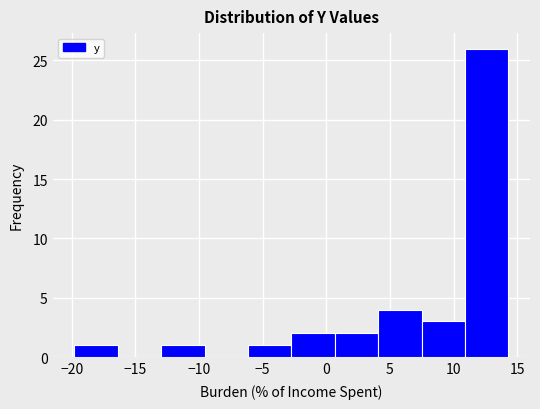

Reading left to right, list every bar in this chart as the range it spans on the x-axis followed by its height. Neither the bar edges nor the heights are printed on the chart, so give them approximately, as read against the axes.

-20.0 to -16.5: 1
-16.5 to -13.0: 0
-13.0 to -9.5: 1
-9.5 to -6.0: 0
-6.0 to -2.5: 1
-2.5 to 0.5: 2
0.5 to 4.0: 2
4.0 to 7.5: 4
7.5 to 11.0: 3
11.0 to 14.5: 26